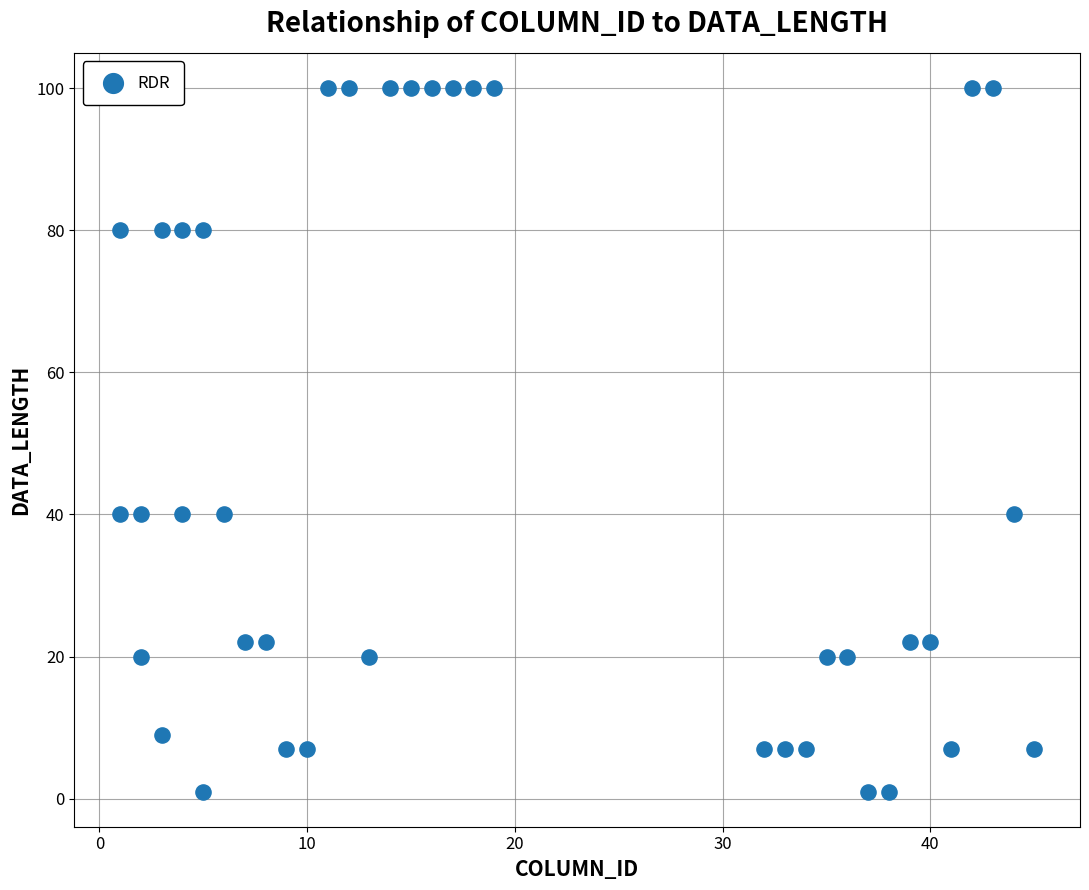

What is the range of X values (max minus min)?

44